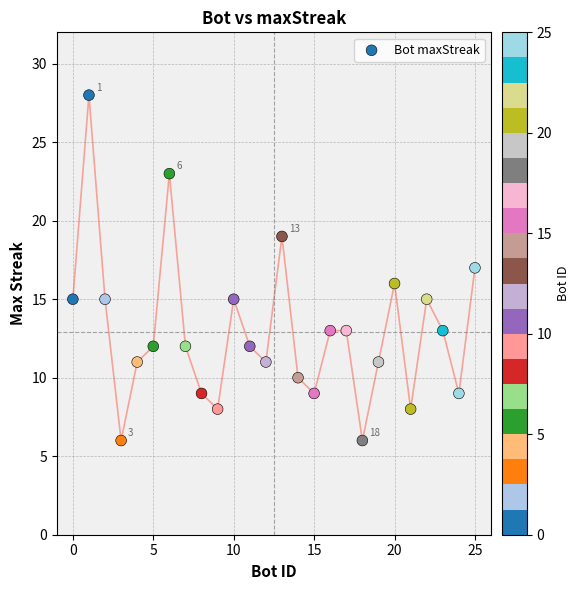

What is the range of X values (max minus min)?

25